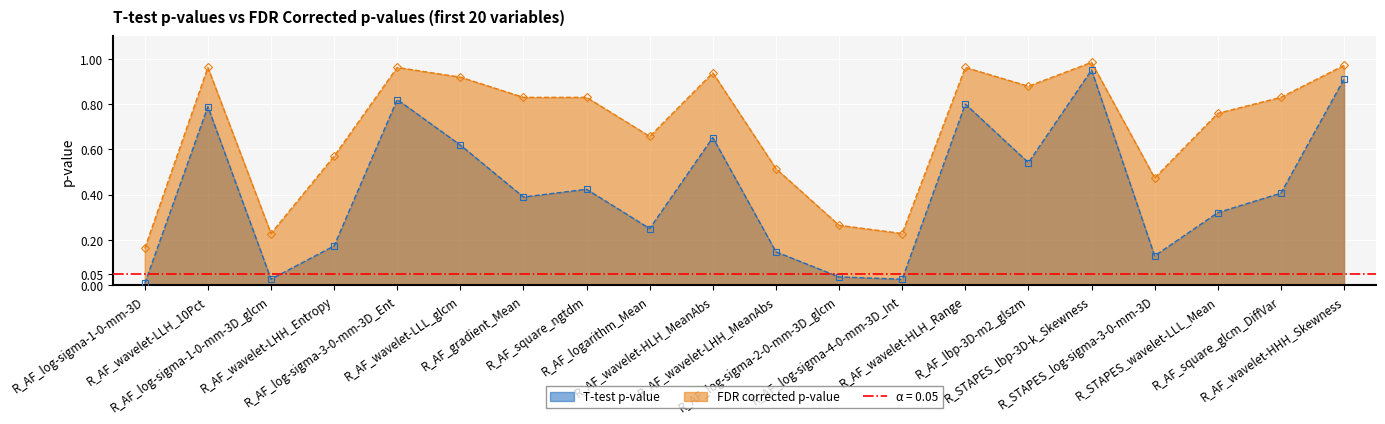

True or false: T-test p-value and FDR corrected p-value intersect in this chart.

False